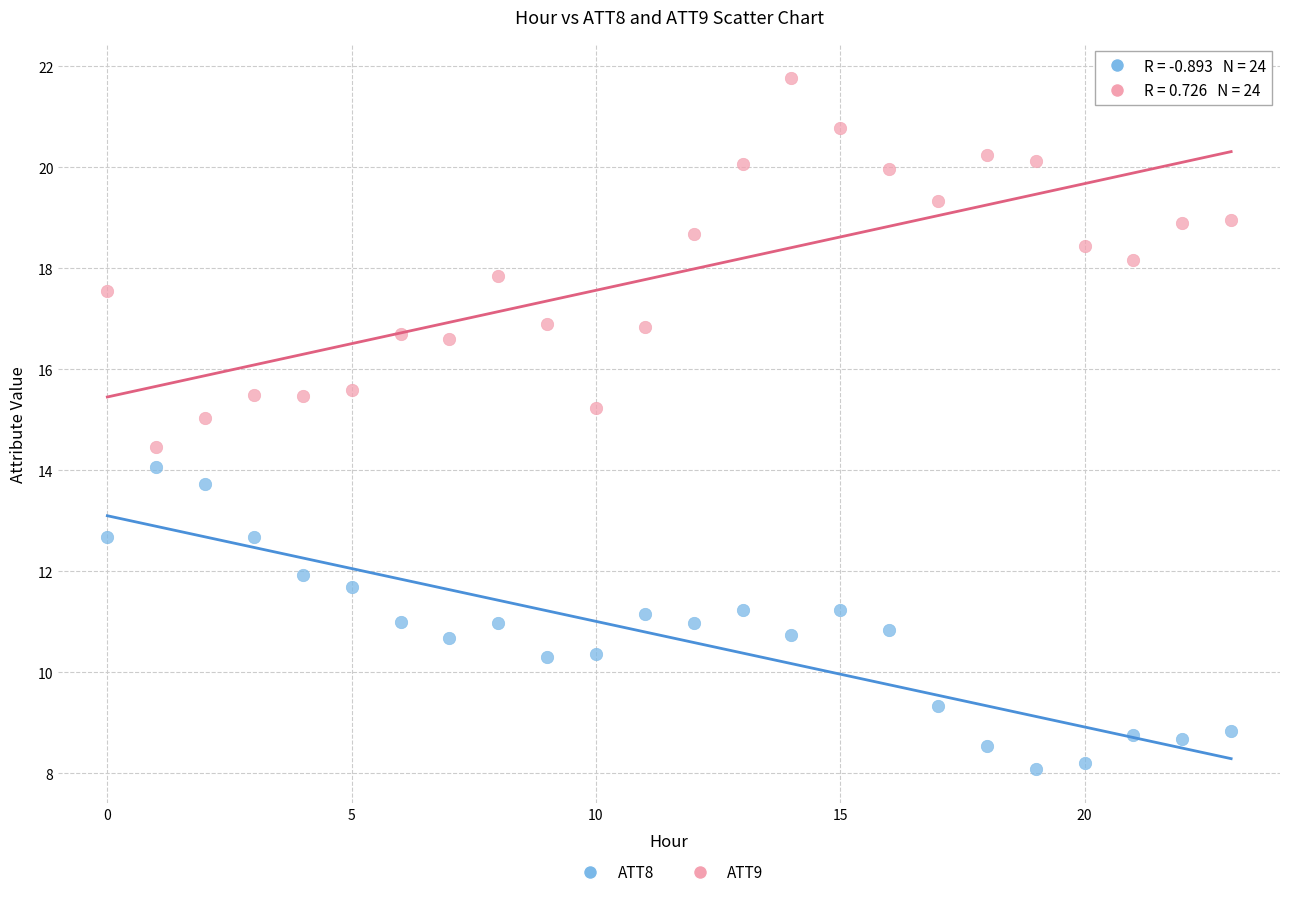

Across all data points, what is the range of Y values (max minus min)?

13.7